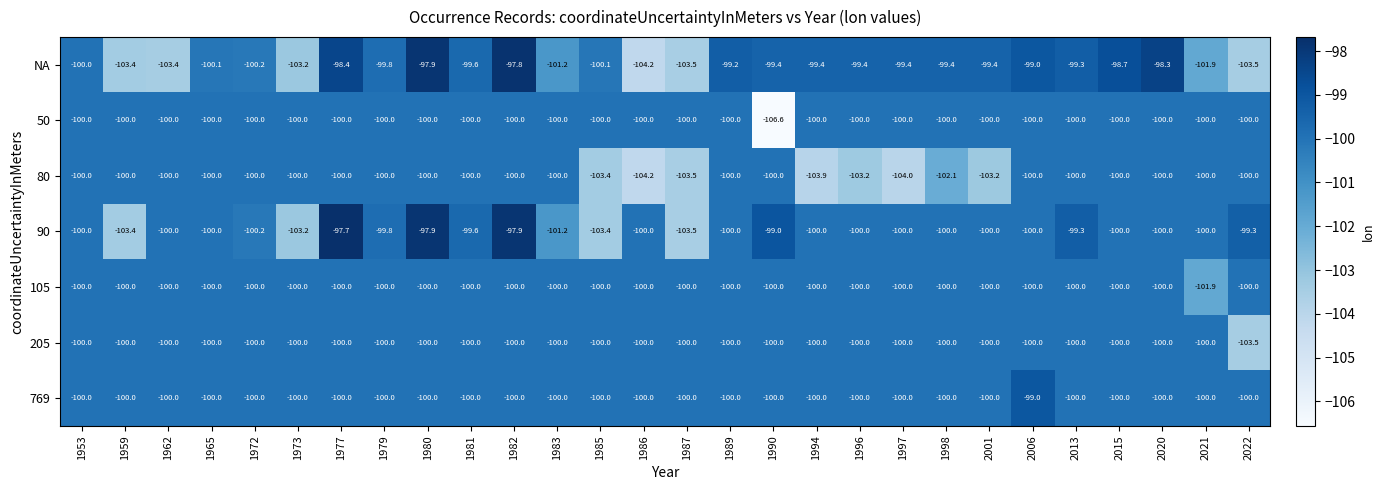

The value of 105 at 1972 is -100.0. True or false?

True